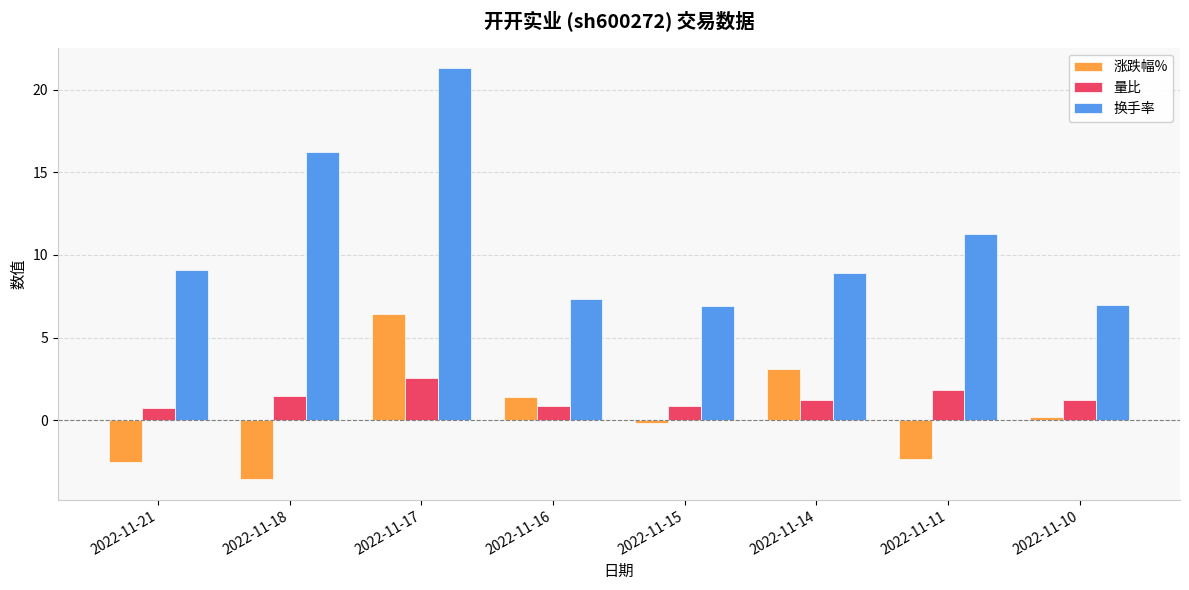

What is the lowest value of the 涨跌幅% series?

-3.6